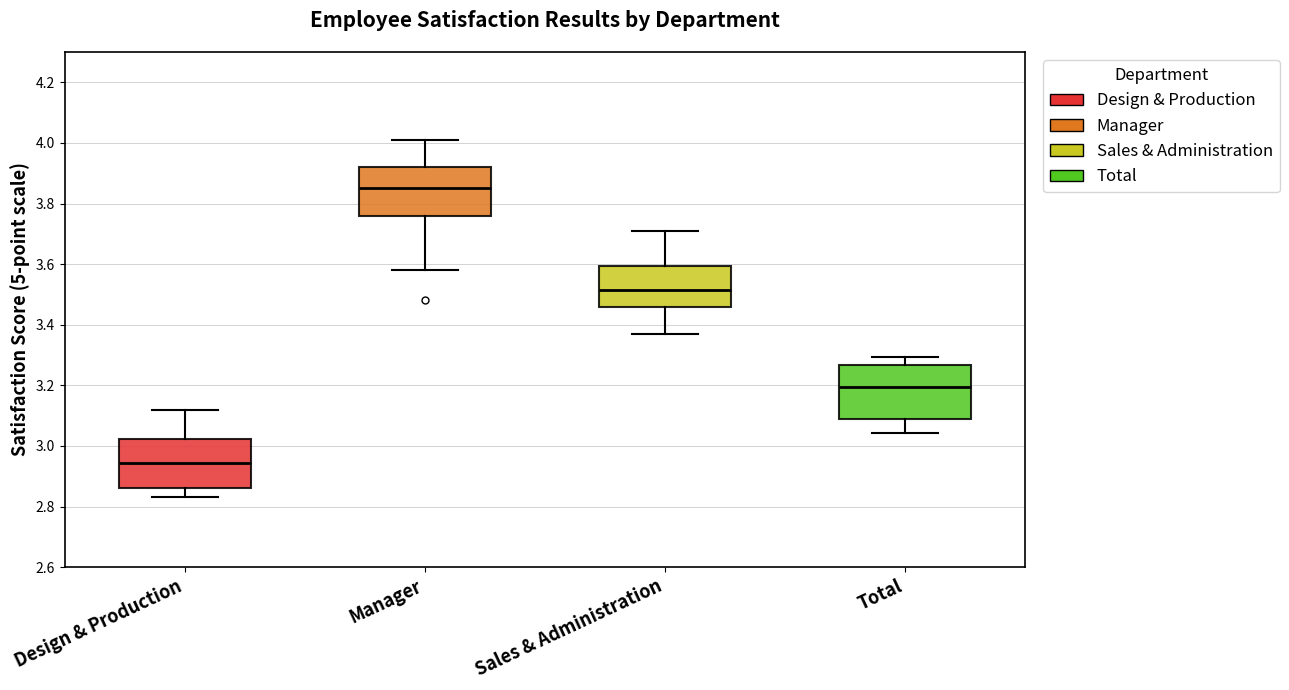

Where does the median line of the box for Sales & Administration sit on the y-axis? The values are not printed on the chart, so give them approximately, as read against the axis.

3.52